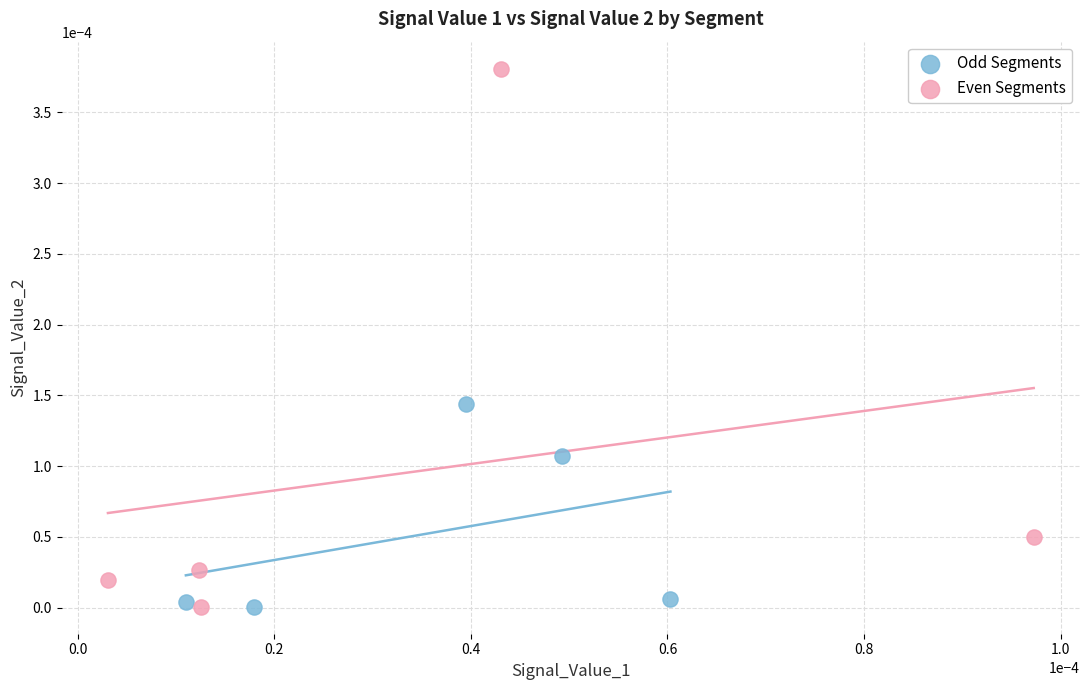

Which series reaches the maximum Y coordinate?

Even Segments